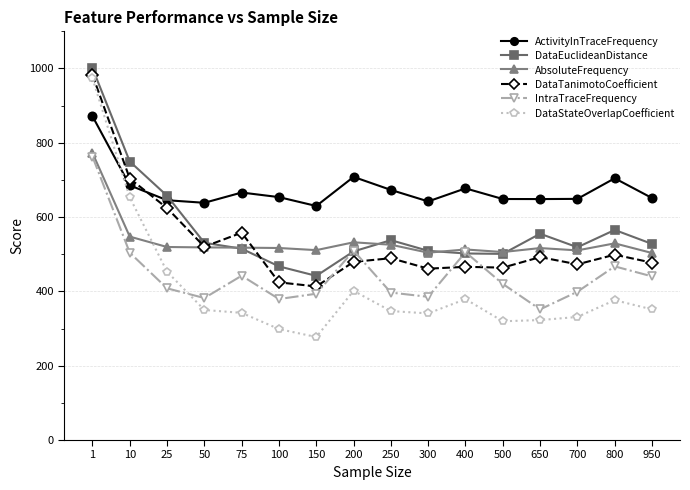

Which series has the largest range (max minus min)?

DataStateOverlapCoefficient